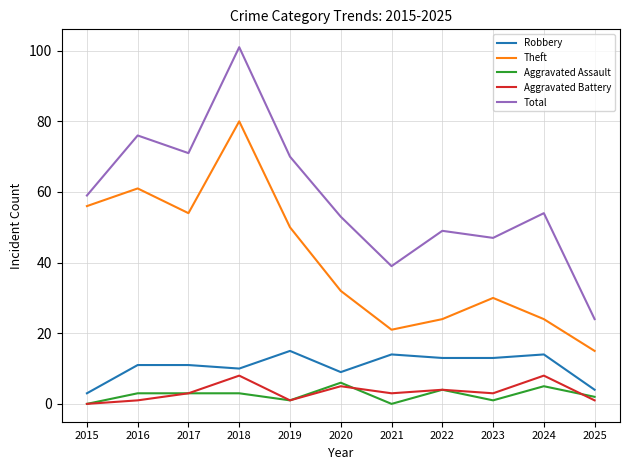

Which category has the highest value across all series?

2018